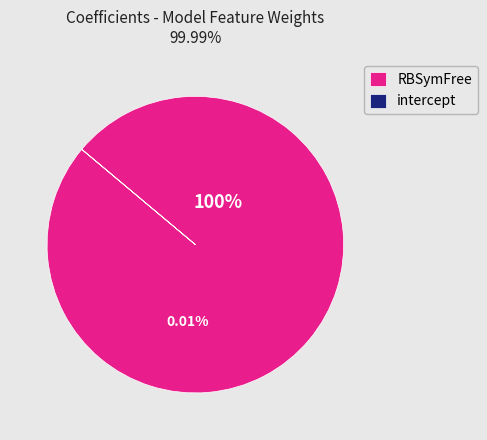

To the nearest percent, what portion does RBSymFree represent?

100%